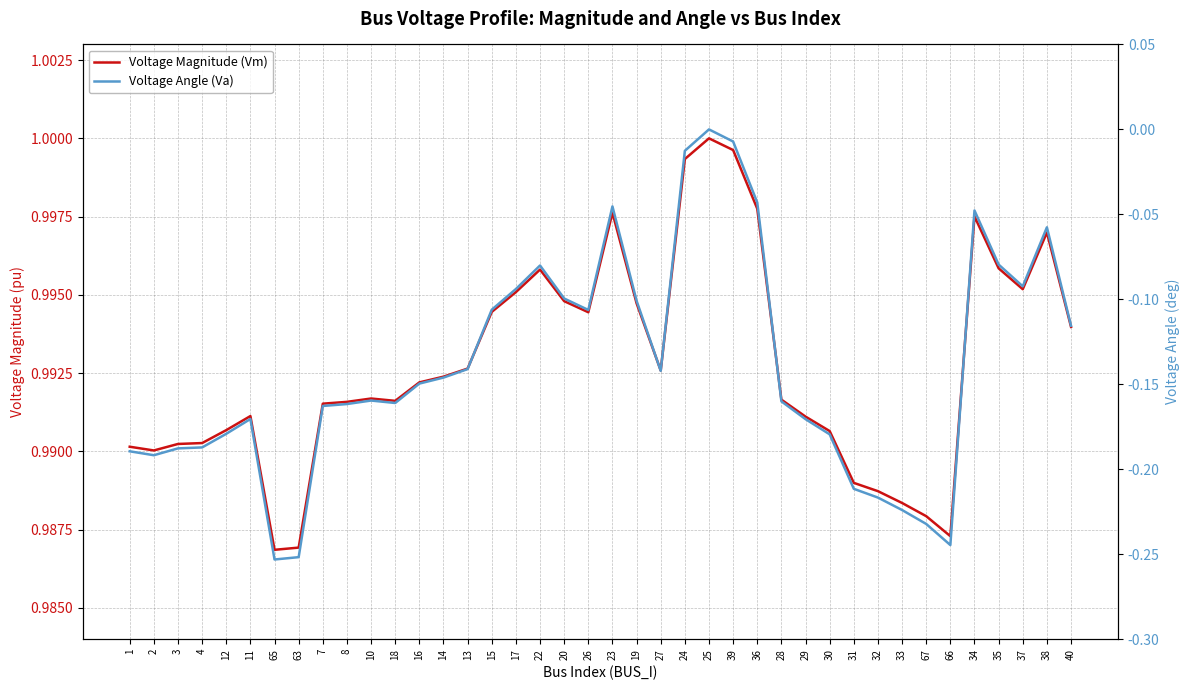

How many lines are shown in the chart?

2